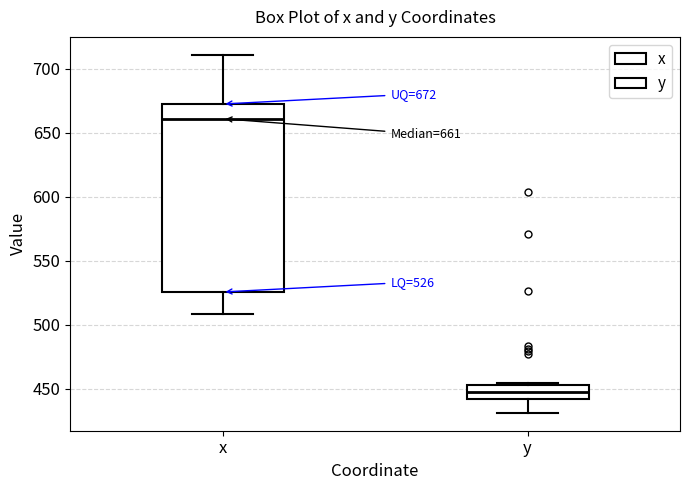

Which box's median line is the lowest?

y